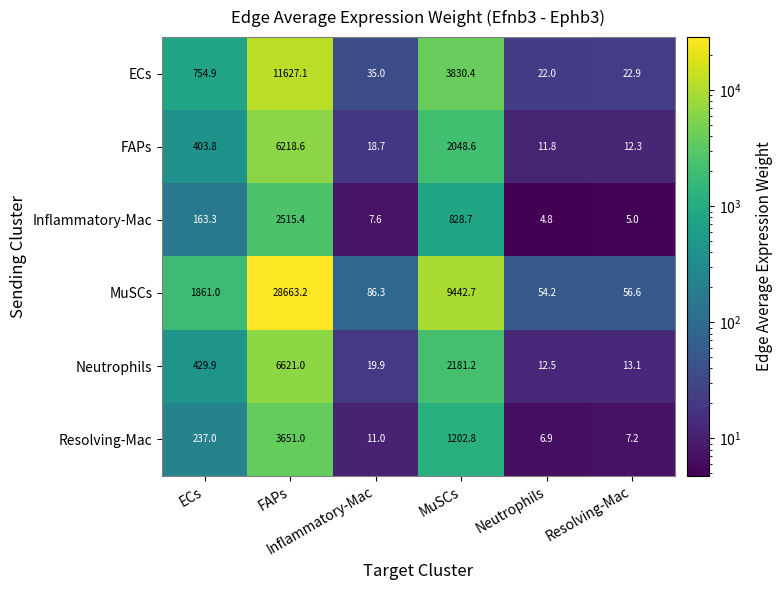

Which category has the lowest value across all series?

Neutrophils